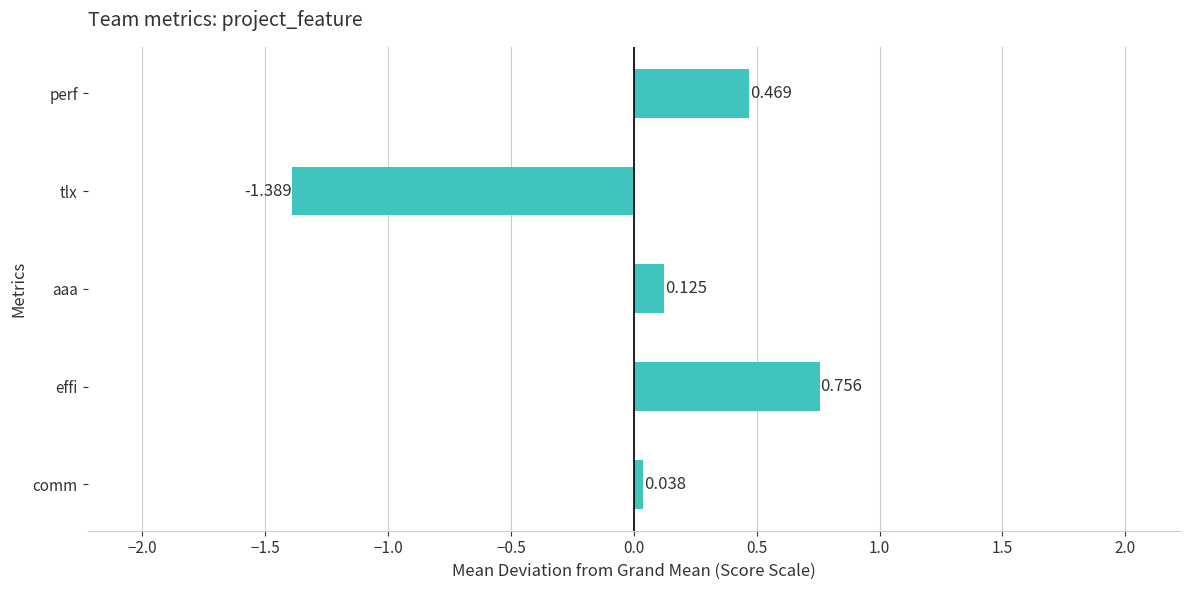

How many values exceed 0?

4